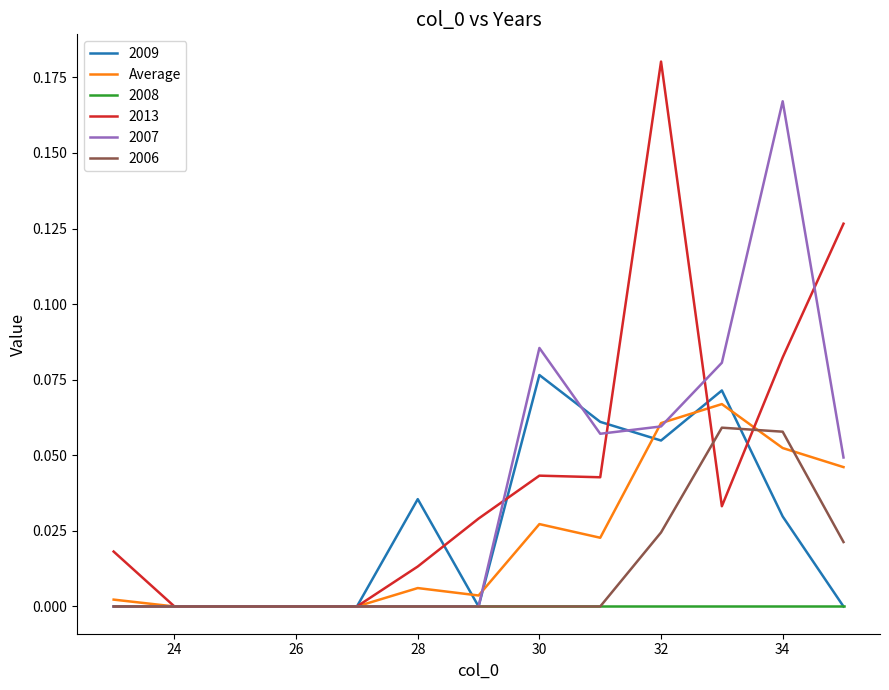

Which series has the widest spread of values?

2013